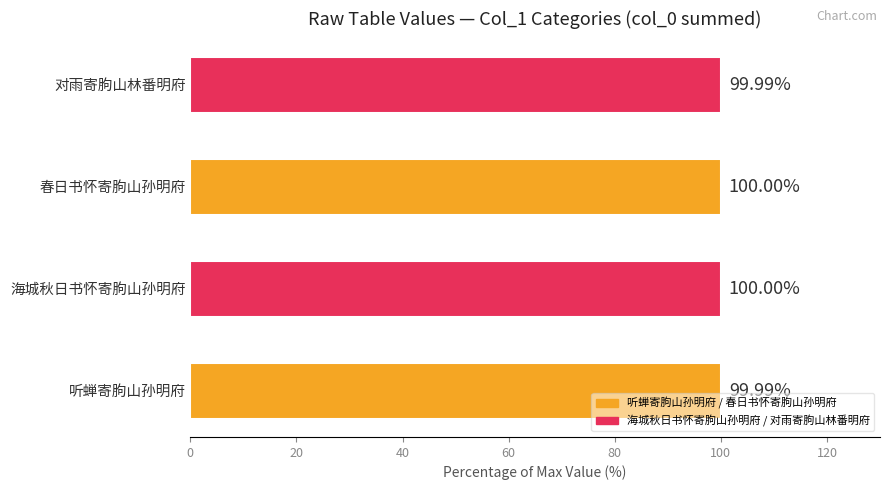

What is the sum of the values at 海城秋日书怀寄朐山孙明府 and 听蝉寄朐山孙明府?

200.0